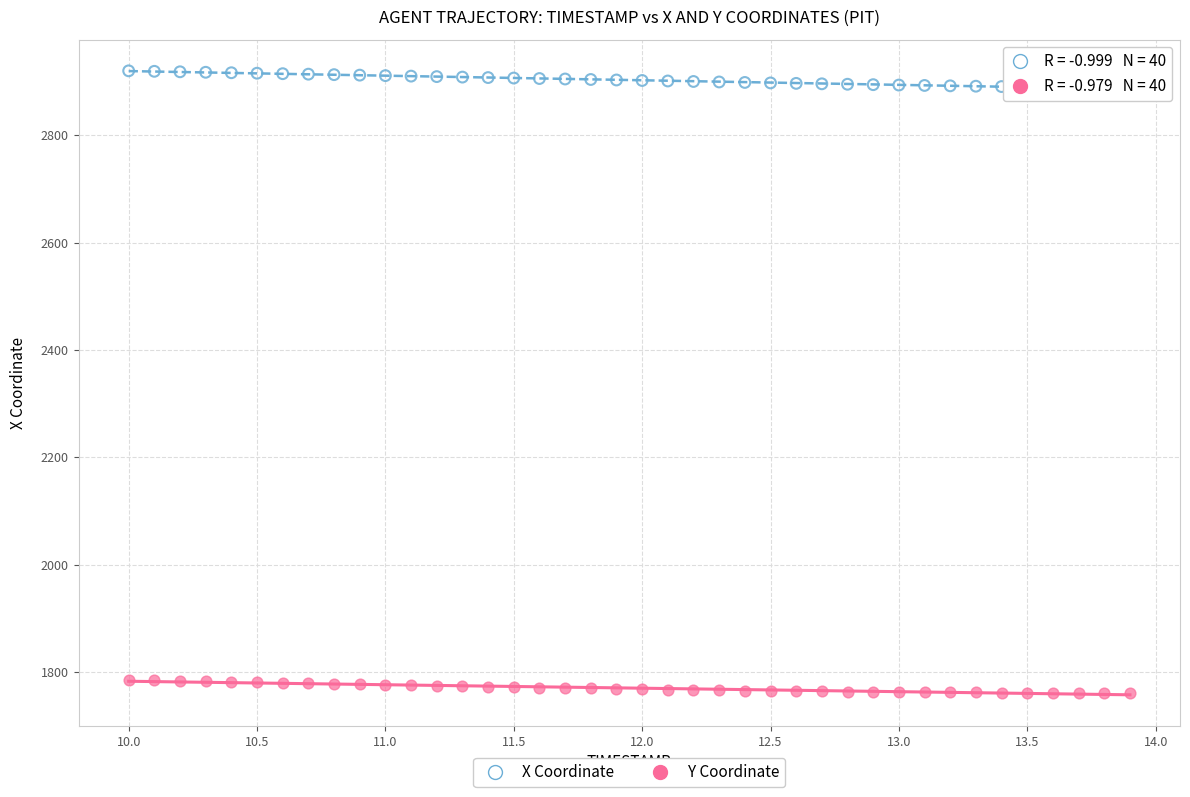

Which series contains the lowest Y value?

Y Coordinate